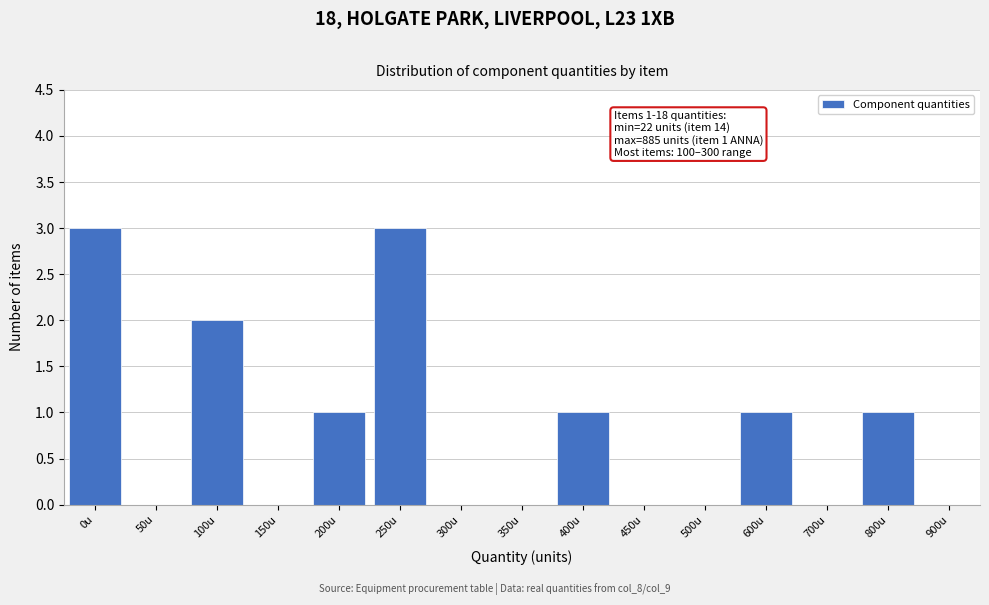

Reading left to right, transcribe all the data shown in this chart.

0u=3	50u=0	100u=2	150u=0	200u=1	250u=3	300u=0	350u=0	400u=1	450u=0	500u=0	600u=1	700u=0	800u=1	900u=0